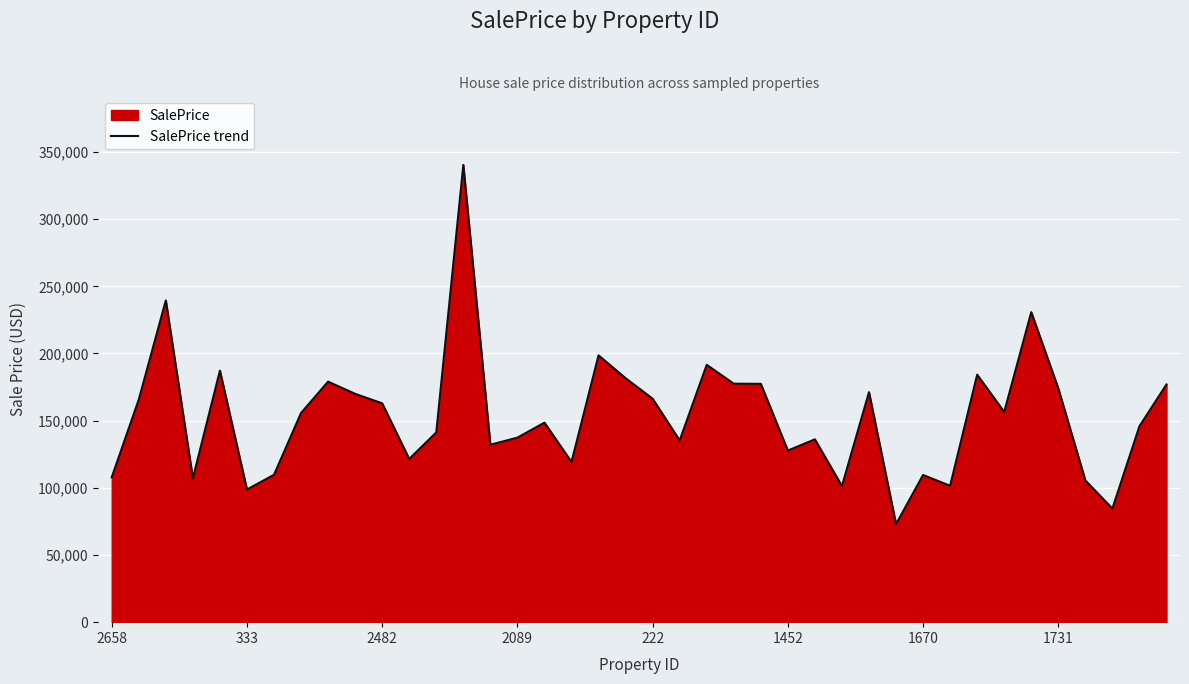

What position from the left is 31?

32